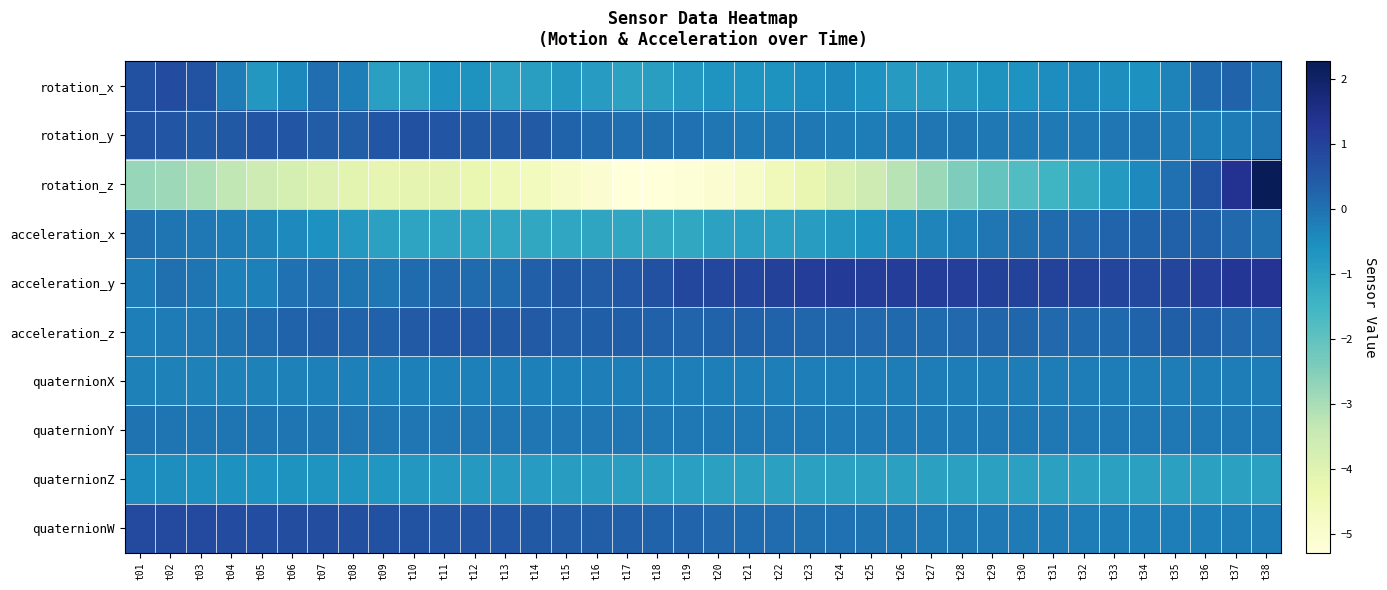

Reading right to left, extract all data points from this chart.

rotation_x: t38=-0.0	t37=0.3	t36=0.2	t35=-0.3	t34=-0.6	t33=-0.5	t32=-0.4	t31=-0.5	t30=-0.6	t29=-0.6	t28=-0.7	t27=-0.8	t26=-0.8	t25=-0.6	t24=-0.4	t23=-0.5	t22=-0.6	t21=-0.7	t20=-0.7	t19=-0.7	t18=-0.9	t17=-1.0	t16=-0.9	t15=-0.7	t14=-0.9	t13=-0.9	t12=-0.6	t11=-0.6	t10=-1.0	t09=-0.9	t08=-0.2	t07=0.1	t06=-0.4	t05=-0.7	t04=-0.2	t03=0.6	t02=0.8	t01=0.7
rotation_y: t38=-0.0	t37=-0.2	t36=-0.2	t35=-0.1	t34=-0.1	t33=-0.1	t32=-0.1	t31=-0.1	t30=-0.1	t29=-0.1	t28=-0.0	t27=-0.1	t26=-0.2	t25=-0.2	t24=-0.2	t23=-0.1	t22=-0.1	t21=-0.1	t20=-0.1	t19=0.0	t18=0.0	t17=0.1	t16=0.2	t15=0.3	t14=0.4	t13=0.5	t12=0.5	t11=0.6	t10=0.7	t09=0.6	t08=0.4	t07=0.4	t06=0.6	t05=0.6	t04=0.5	t03=0.5	t02=0.6	t01=0.6
rotation_z: t38=2.3	t37=1.4	t36=0.6	t35=0.0	t34=-0.4	t33=-0.8	t32=-1.1	t31=-1.5	t30=-1.8	t29=-2.1	t28=-2.4	t27=-2.8	t26=-3.2	t25=-3.5	t24=-3.9	t23=-4.2	t22=-4.5	t21=-4.8	t20=-5.1	t19=-5.2	t18=-5.3	t17=-5.3	t16=-5.1	t15=-4.9	t14=-4.6	t13=-4.5	t12=-4.3	t11=-4.1	t10=-4.2	t09=-4.2	t08=-4.1	t07=-3.9	t06=-3.7	t05=-3.6	t04=-3.3	t03=-3.1	t02=-2.9	t01=-2.7
acceleration_x: t38=0.0	t37=0.2	t36=0.3	t35=0.3	t34=0.3	t33=0.2	t32=0.2	t31=0.1	t30=0.0	t29=-0.1	t28=-0.2	t27=-0.3	t26=-0.5	t25=-0.6	t24=-0.7	t23=-0.9	t22=-0.9	t21=-0.9	t20=-1.0	t19=-1.1	t18=-1.2	t17=-1.1	t16=-1.1	t15=-1.1	t14=-1.2	t13=-1.1	t12=-1.1	t11=-1.0	t10=-1.0	t09=-1.0	t08=-0.7	t07=-0.6	t06=-0.4	t05=-0.3	t04=-0.2	t03=-0.1	t02=-0.1	t01=0.0
acceleration_y: t38=1.3	t37=1.2	t36=1.1	t35=0.9	t34=0.8	t33=0.9	t32=1.0	t31=1.0	t30=1.0	t29=1.0	t28=1.1	t27=1.1	t26=1.1	t25=1.1	t24=1.2	t23=1.1	t22=1.0	t21=0.9	t20=0.9	t19=0.9	t18=0.7	t17=0.5	t16=0.4	t15=0.5	t14=0.3	t13=0.1	t12=0.1	t11=0.2	t10=0.1	t09=-0.1	t08=-0.0	t07=0.1	t06=0.0	t05=-0.2	t04=-0.3	t03=-0.1	t02=0.0	t01=-0.2
acceleration_z: t38=0.1	t37=0.2	t36=0.3	t35=0.4	t34=0.3	t33=0.2	t32=0.2	t31=0.2	t30=0.2	t29=0.2	t28=0.2	t27=0.1	t26=0.2	t25=0.2	t24=0.2	t23=0.2	t22=0.3	t21=0.3	t20=0.3	t19=0.2	t18=0.3	t17=0.4	t16=0.4	t15=0.4	t14=0.5	t13=0.5	t12=0.5	t11=0.5	t10=0.4	t09=0.3	t08=0.3	t07=0.3	t06=0.3	t05=0.1	t04=-0.0	t03=-0.1	t02=-0.2	t01=-0.2
quaternionX: t38=-0.2	t37=-0.2	t36=-0.2	t35=-0.2	t34=-0.2	t33=-0.2	t32=-0.2	t31=-0.2	t30=-0.2	t29=-0.2	t28=-0.2	t27=-0.2	t26=-0.2	t25=-0.2	t24=-0.2	t23=-0.2	t22=-0.2	t21=-0.2	t20=-0.2	t19=-0.2	t18=-0.2	t17=-0.2	t16=-0.2	t15=-0.2	t14=-0.2	t13=-0.3	t12=-0.3	t11=-0.3	t10=-0.3	t09=-0.3	t08=-0.3	t07=-0.3	t06=-0.3	t05=-0.3	t04=-0.3	t03=-0.3	t02=-0.3	t01=-0.3
quaternionY: t38=-0.1	t37=-0.1	t36=-0.1	t35=-0.1	t34=-0.1	t33=-0.1	t32=-0.1	t31=-0.1	t30=-0.1	t29=-0.1	t28=-0.1	t27=-0.1	t26=-0.1	t25=-0.1	t24=-0.1	t23=-0.1	t22=-0.1	t21=-0.1	t20=-0.1	t19=-0.1	t18=-0.1	t17=-0.1	t16=-0.1	t15=-0.1	t14=-0.1	t13=-0.1	t12=-0.1	t11=-0.1	t10=-0.1	t09=-0.1	t08=-0.1	t07=-0.1	t06=-0.1	t05=-0.1	t04=-0.1	t03=-0.0	t02=-0.0	t01=-0.0
quaternionZ: t38=-1.0	t37=-1.0	t36=-1.0	t35=-1.0	t34=-1.0	t33=-1.0	t32=-1.0	t31=-1.0	t30=-1.0	t29=-1.0	t28=-1.0	t27=-1.0	t26=-1.0	t25=-1.0	t24=-1.0	t23=-1.0	t22=-1.0	t21=-1.0	t20=-0.9	t19=-0.9	t18=-0.9	t17=-0.9	t16=-0.9	t15=-0.9	t14=-0.8	t13=-0.8	t12=-0.8	t11=-0.8	t10=-0.7	t09=-0.7	t08=-0.7	t07=-0.7	t06=-0.6	t05=-0.6	t04=-0.6	t03=-0.5	t02=-0.5	t01=-0.5
quaternionW: t38=-0.2	t37=-0.2	t36=-0.2	t35=-0.2	t34=-0.2	t33=-0.2	t32=-0.2	t31=-0.2	t30=-0.2	t29=-0.1	t28=-0.1	t27=-0.1	t26=-0.1	t25=-0.0	t24=0.0	t23=0.0	t22=0.1	t21=0.1	t20=0.2	t19=0.2	t18=0.3	t17=0.3	t16=0.4	t15=0.4	t14=0.5	t13=0.5	t12=0.5	t11=0.6	t10=0.6	t09=0.6	t08=0.7	t07=0.7	t06=0.7	t05=0.8	t04=0.8	t03=0.8	t02=0.8	t01=0.8